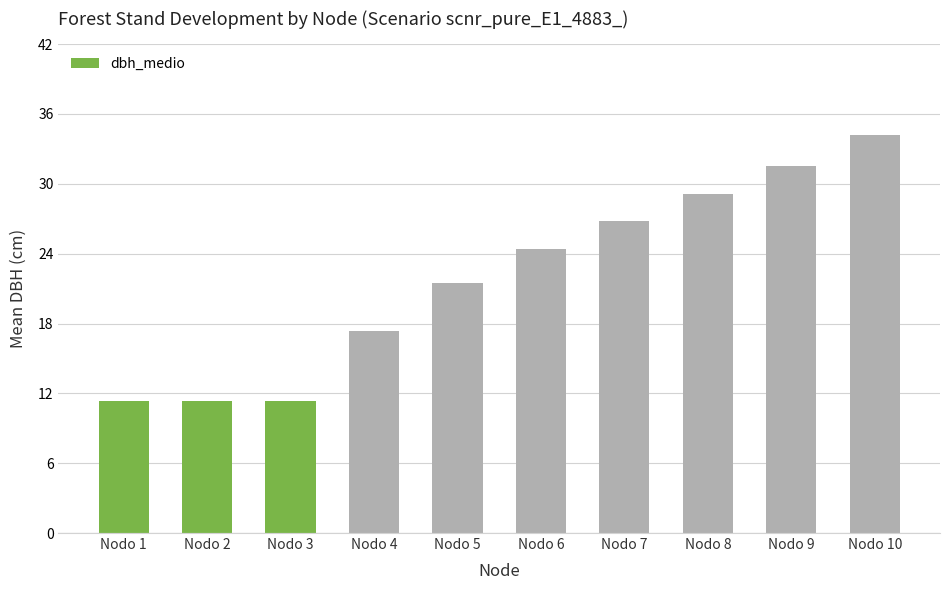

Count the number of categories in the chart.

10